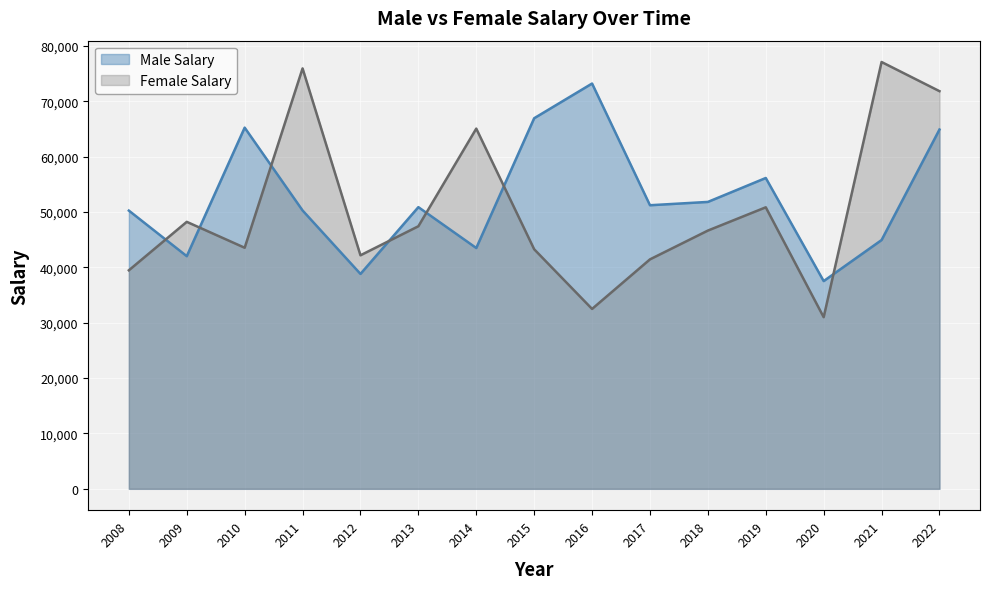

What is the spread (max minus min) of values at 2014?

21573.8